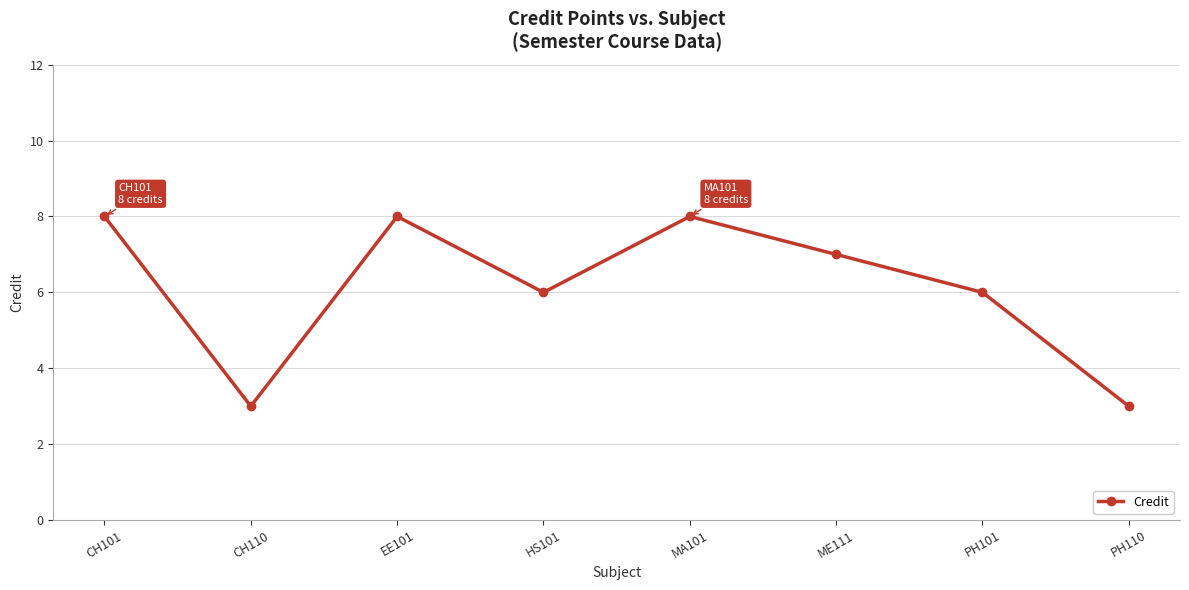

What is the ratio of the value at PH110 to the value at ME111?

0.4